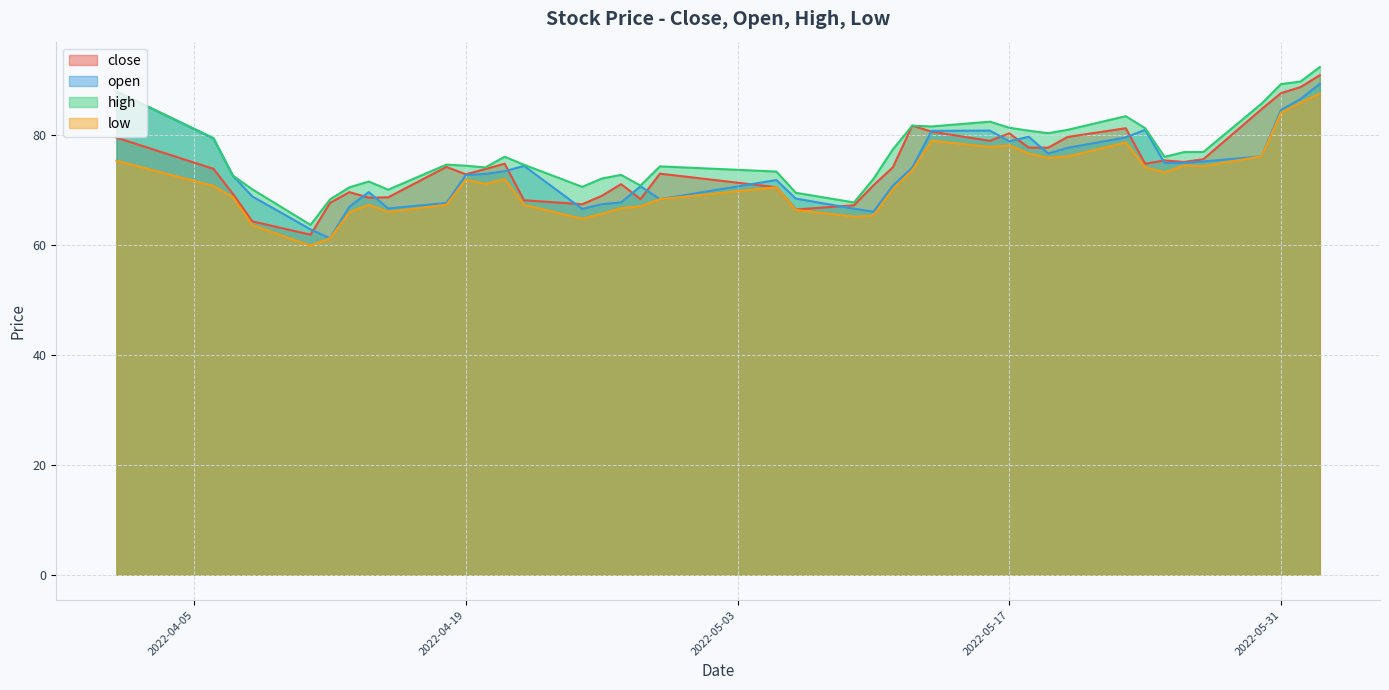

Reading left to right, what are all the values shown in this chart?

close: 2022-04-01=79.6	2022-04-06=73.9	2022-04-07=69.4	2022-04-08=64.3	2022-04-11=61.9	2022-04-12=67.7	2022-04-13=69.7	2022-04-14=68.7	2022-04-15=68.7	2022-04-18=74.3	2022-04-19=72.9	2022-04-20=73.9	2022-04-21=74.9	2022-04-22=68.2	2022-04-25=67.5	2022-04-26=69.0	2022-04-27=71.1	2022-04-28=68.4	2022-04-29=73.0	2022-05-05=70.6	2022-05-06=66.5	2022-05-09=67.3	2022-05-10=70.9	2022-05-11=74.2	2022-05-12=81.8	2022-05-13=80.7	2022-05-16=79.0	2022-05-17=80.4	2022-05-18=77.8	2022-05-19=77.8	2022-05-20=79.7	2022-05-23=81.3	2022-05-24=74.8	2022-05-25=75.4	2022-05-26=75.2	2022-05-27=75.7	2022-05-30=84.8	2022-05-31=87.7	2022-06-01=88.8	2022-06-02=91.0
open: 2022-04-01=88.0	2022-04-06=79.4	2022-04-07=72.6	2022-04-08=68.9	2022-04-11=62.9	2022-04-12=61.3	2022-04-13=67.0	2022-04-14=69.7	2022-04-15=66.7	2022-04-18=67.7	2022-04-19=72.8	2022-04-20=73.0	2022-04-21=73.5	2022-04-22=74.5	2022-04-25=66.6	2022-04-26=67.5	2022-04-27=67.8	2022-04-28=70.7	2022-04-29=68.4	2022-05-05=71.9	2022-05-06=68.5	2022-05-09=66.7	2022-05-10=66.1	2022-05-11=70.9	2022-05-12=74.1	2022-05-13=80.8	2022-05-16=80.9	2022-05-17=78.9	2022-05-18=79.8	2022-05-19=76.7	2022-05-20=77.7	2022-05-23=79.6	2022-05-24=81.0	2022-05-25=75.0	2022-05-26=75.0	2022-05-27=75.3	2022-05-30=76.2	2022-05-31=84.6	2022-06-01=86.6	2022-06-02=89.4
high: 2022-04-01=88.0	2022-04-06=79.5	2022-04-07=72.7	2022-04-08=70.2	2022-04-11=63.7	2022-04-12=68.3	2022-04-13=70.5	2022-04-14=71.6	2022-04-15=70.1	2022-04-18=74.7	2022-04-19=74.5	2022-04-20=74.2	2022-04-21=76.1	2022-04-22=74.6	2022-04-25=70.6	2022-04-26=72.1	2022-04-27=72.8	2022-04-28=70.9	2022-04-29=74.4	2022-05-05=73.4	2022-05-06=69.6	2022-05-09=67.8	2022-05-10=72.1	2022-05-11=77.4	2022-05-12=81.8	2022-05-13=81.6	2022-05-16=82.5	2022-05-17=81.4	2022-05-18=80.9	2022-05-19=80.4	2022-05-20=81.0	2022-05-23=83.5	2022-05-24=81.3	2022-05-25=76.1	2022-05-26=77.0	2022-05-27=77.0	2022-05-30=85.8	2022-05-31=89.3	2022-06-01=89.8	2022-06-02=92.4
low: 2022-04-01=75.4	2022-04-06=70.8	2022-04-07=68.7	2022-04-08=63.7	2022-04-11=59.9	2022-04-12=61.3	2022-04-13=66.0	2022-04-14=67.4	2022-04-15=66.1	2022-04-18=67.4	2022-04-19=71.9	2022-04-20=71.2	2022-04-21=72.1	2022-04-22=67.4	2022-04-25=64.8	2022-04-26=65.7	2022-04-27=66.8	2022-04-28=67.1	2022-04-29=68.4	2022-05-05=70.6	2022-05-06=66.4	2022-05-09=65.2	2022-05-10=65.4	2022-05-11=70.2	2022-05-12=73.7	2022-05-13=79.0	2022-05-16=77.9	2022-05-17=78.2	2022-05-18=76.7	2022-05-19=75.9	2022-05-20=76.2	2022-05-23=78.7	2022-05-24=74.2	2022-05-25=73.3	2022-05-26=74.5	2022-05-27=74.4	2022-05-30=76.2	2022-05-31=84.1	2022-06-01=85.9	2022-06-02=87.6